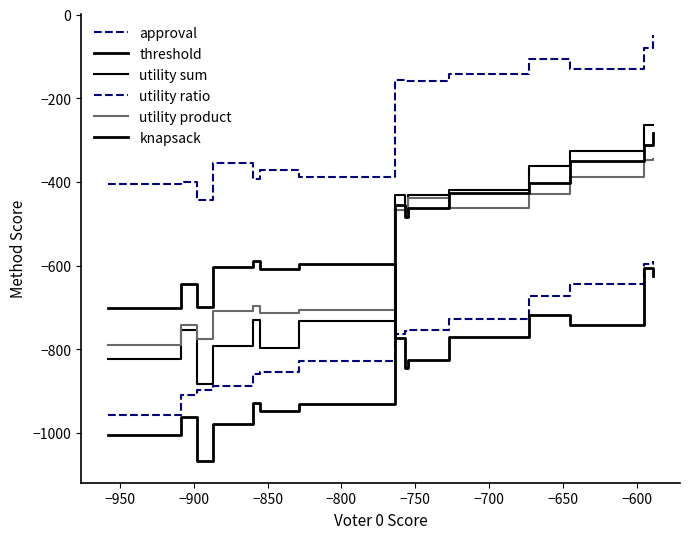

What is the difference between the maximum and minimum values in the threshold series?

255